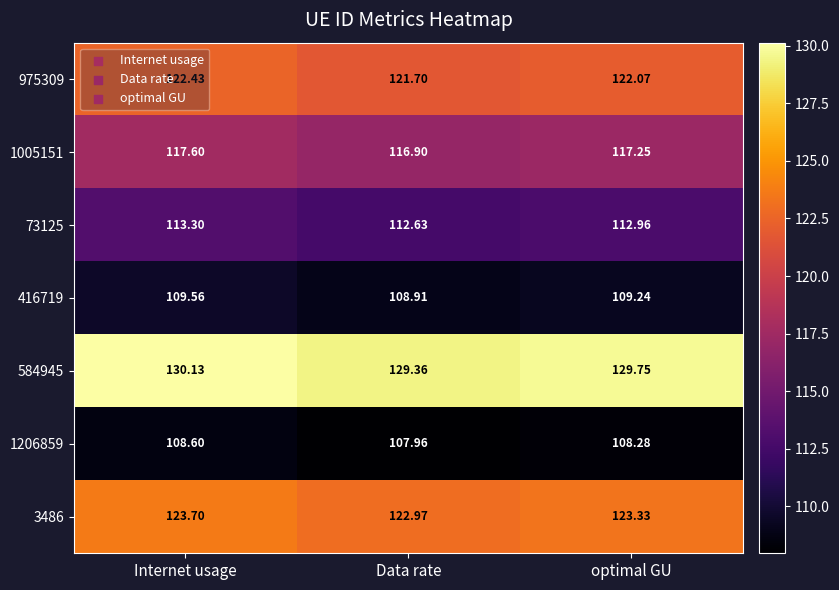

What is the spread (max minus min) of values at Internet usage?

21.5